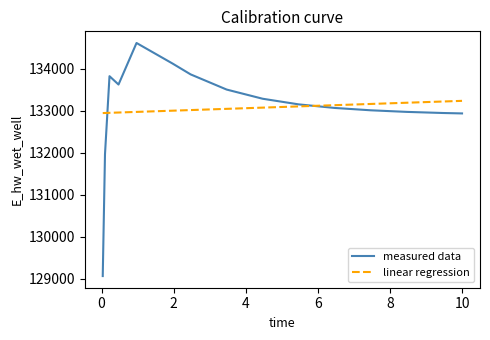

List the series in order of their peak value, highest first.

measured data, linear regression